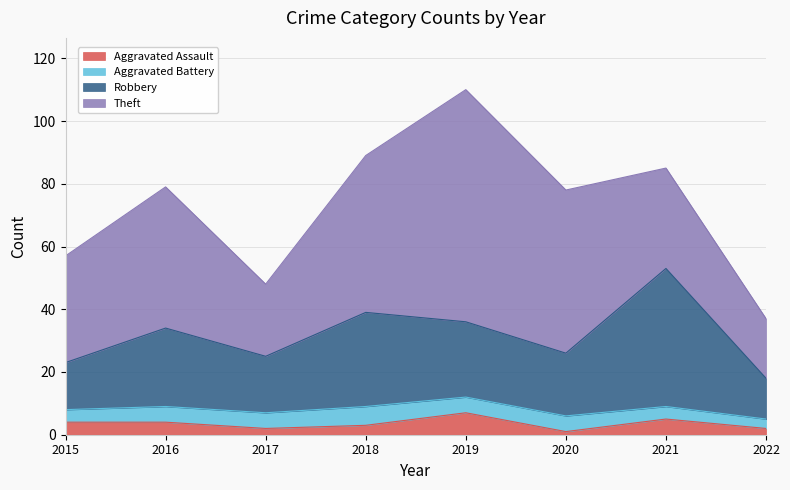

True or false: Robbery and Aggravated Assault intersect in this chart.

False